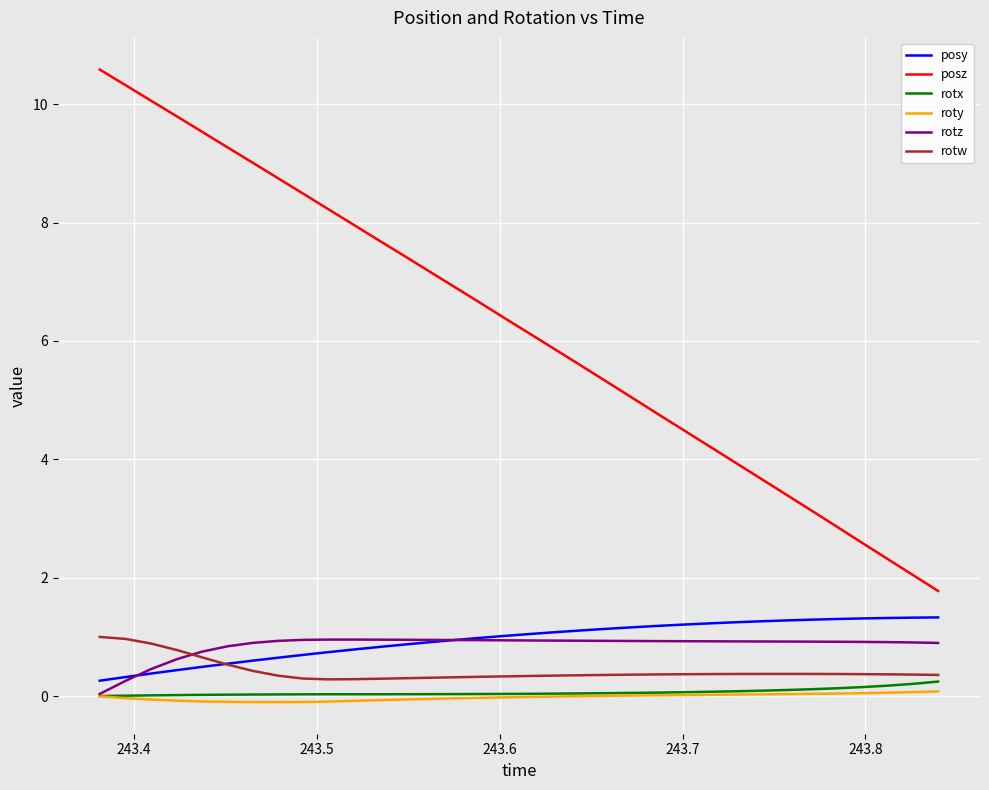

True or false: rotw and roty cross at least once.

False